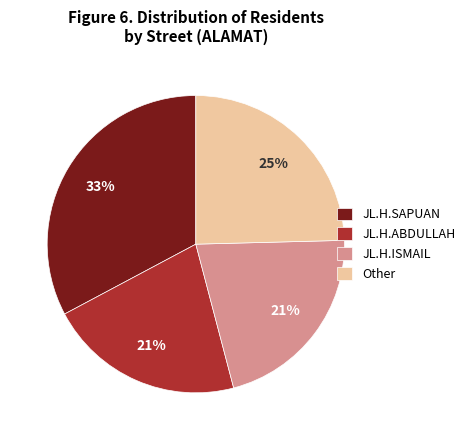

Combined, do Other and JL.H.SAPUAN account for over 50%?

Yes